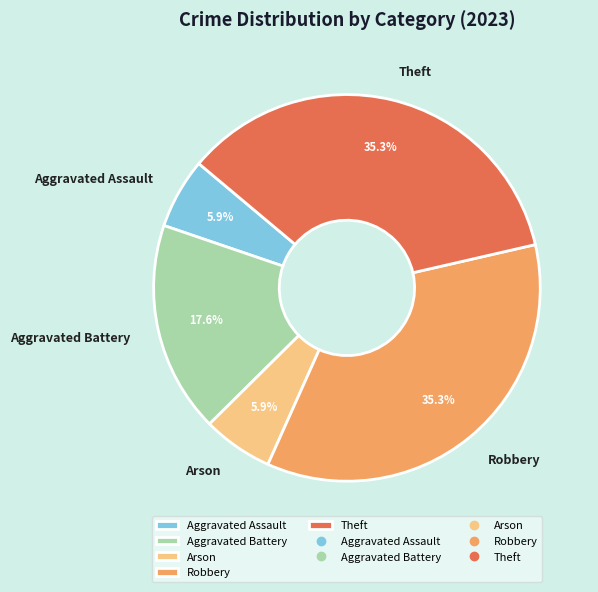

To the nearest percent, what portion does Aggravated Assault represent?

6%